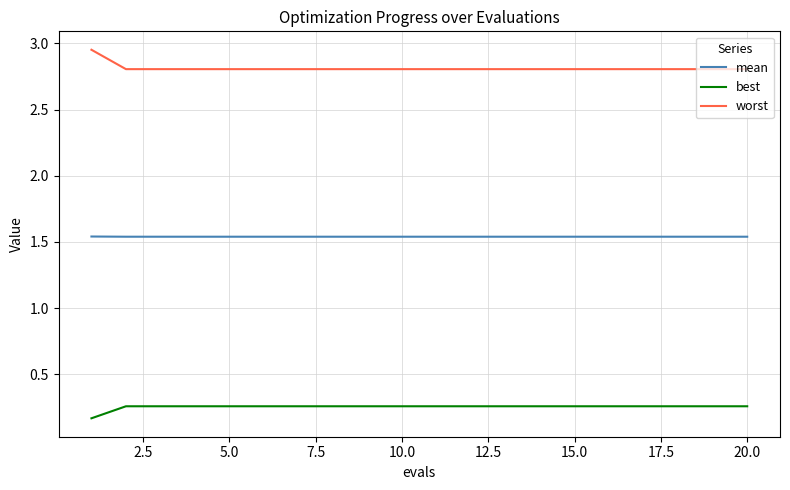

List the series in order of their overall mean, highest first.

worst, mean, best